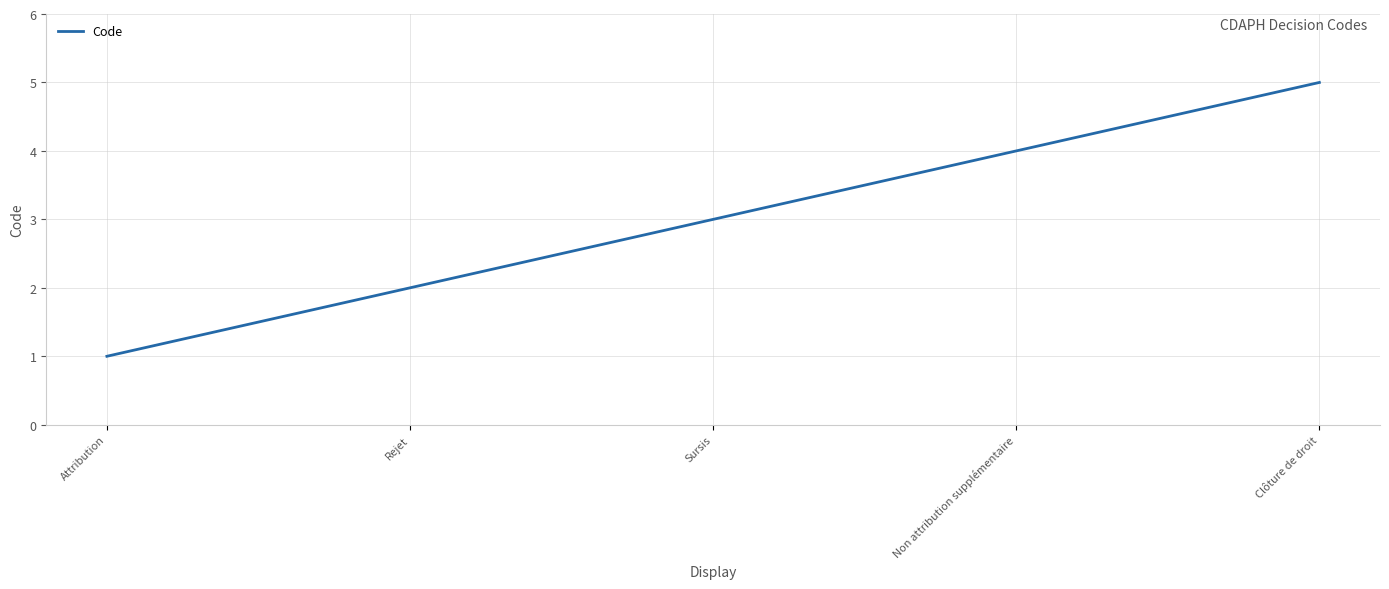

Is it true that the value at Non attribution supplémentaire is 4?

True